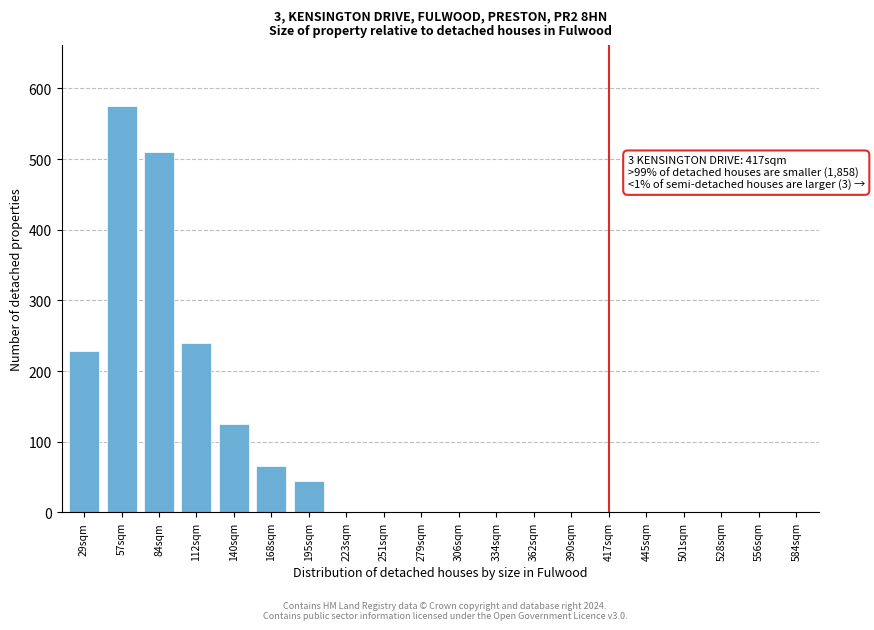

Reading left to right, extract all data points from this chart.

29sqm=228	57sqm=575	84sqm=510	112sqm=240	140sqm=125	168sqm=65	195sqm=45	223sqm=0	251sqm=0	279sqm=0	306sqm=0	334sqm=0	362sqm=0	390sqm=0	417sqm=0	445sqm=0	501sqm=0	528sqm=0	556sqm=0	584sqm=0